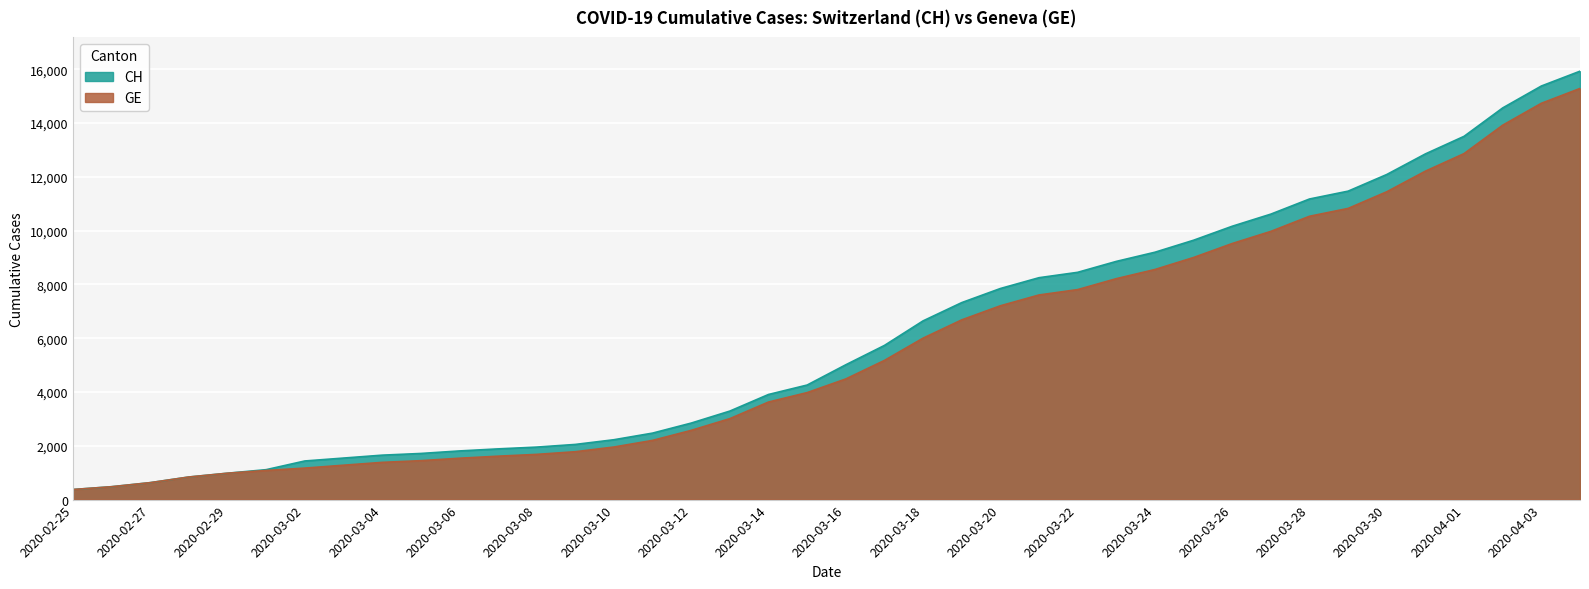

Reading right to left, what are all the values shown in this chart?

CH: 15926	15375	14561	13505	12852	12086	11467	11175	10613	10162	9642	9196	8855	8449	8249	7847	7323	6644	5731	5012	4259	3908	3291	2845	2472	2226	2051	1952	1885	1809	1715	1652	1544	1436	1113	981	840	630	479	375
GE: 15284	14733	13919	12863	12210	11444	10825	10533	9971	9520	9000	8554	8213	7807	7607	7205	6681	6002	5174	4485	3978	3627	3010	2574	2201	1955	1780	1681	1614	1538	1447	1384	1278	1171	1083	981	840	630	479	375